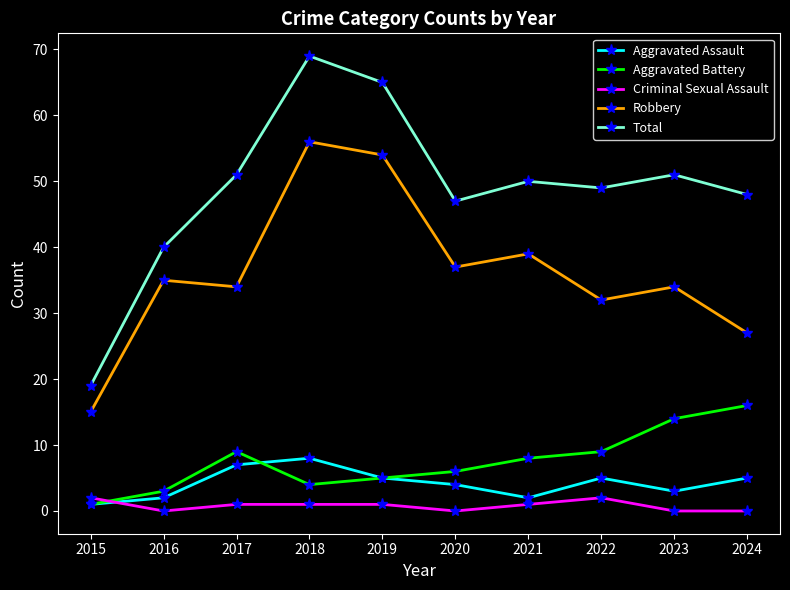

What are all the series names shown in the legend?

Aggravated Assault, Aggravated Battery, Criminal Sexual Assault, Robbery, Total